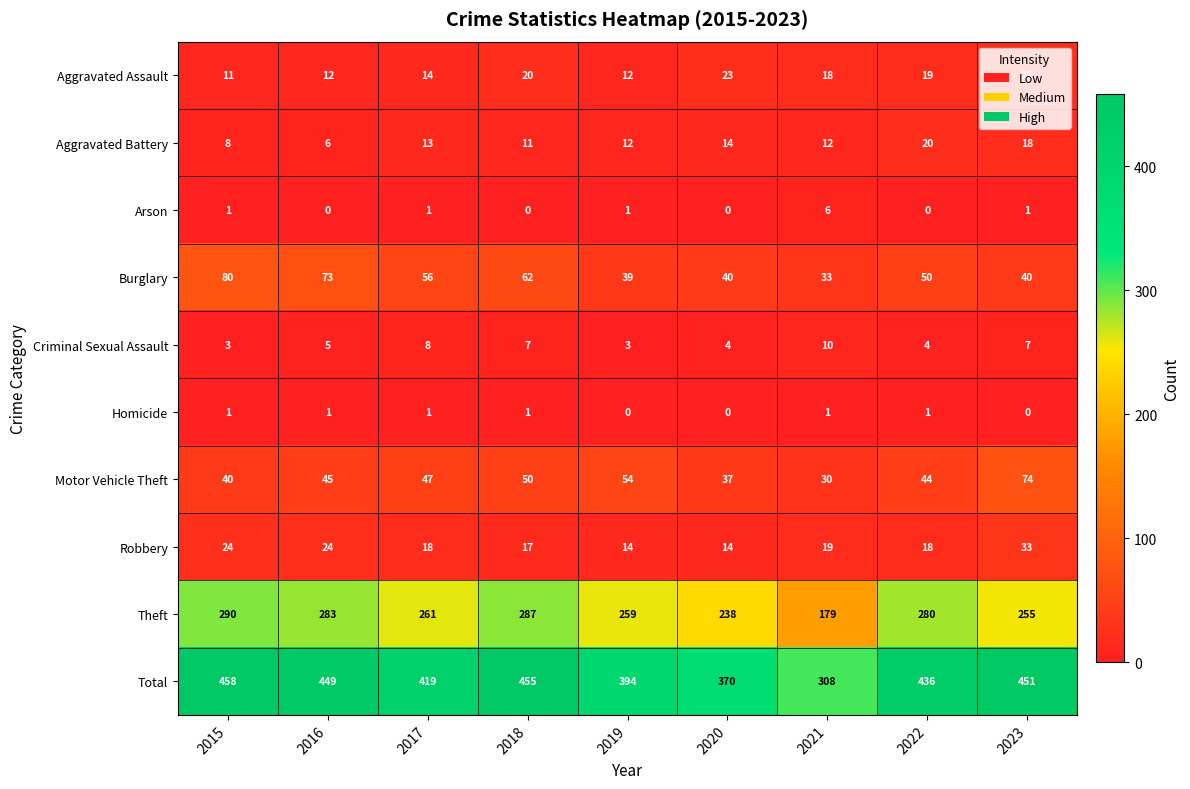

What is the difference between the second highest and second lowest values in the Aggravated Battery series?

10